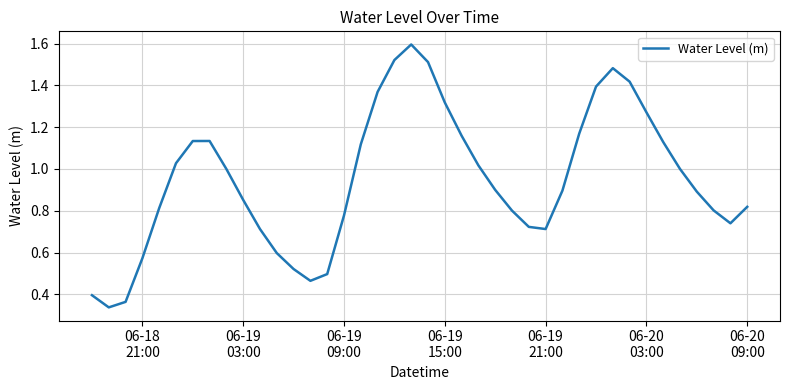

What is the greatest value displayed?

1.6